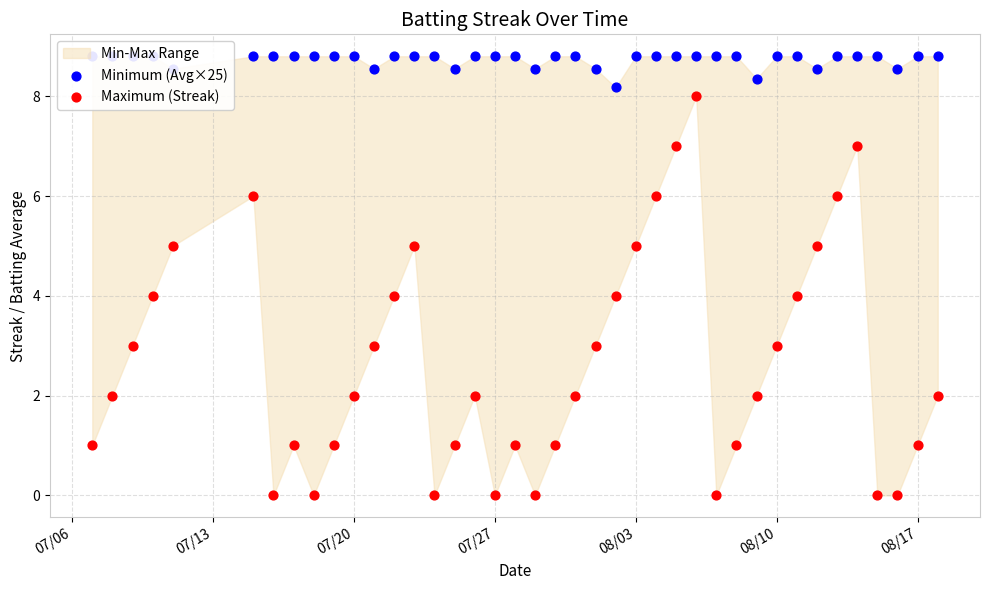

Which series has the largest total across all categories?

Minimum (Avg×25)